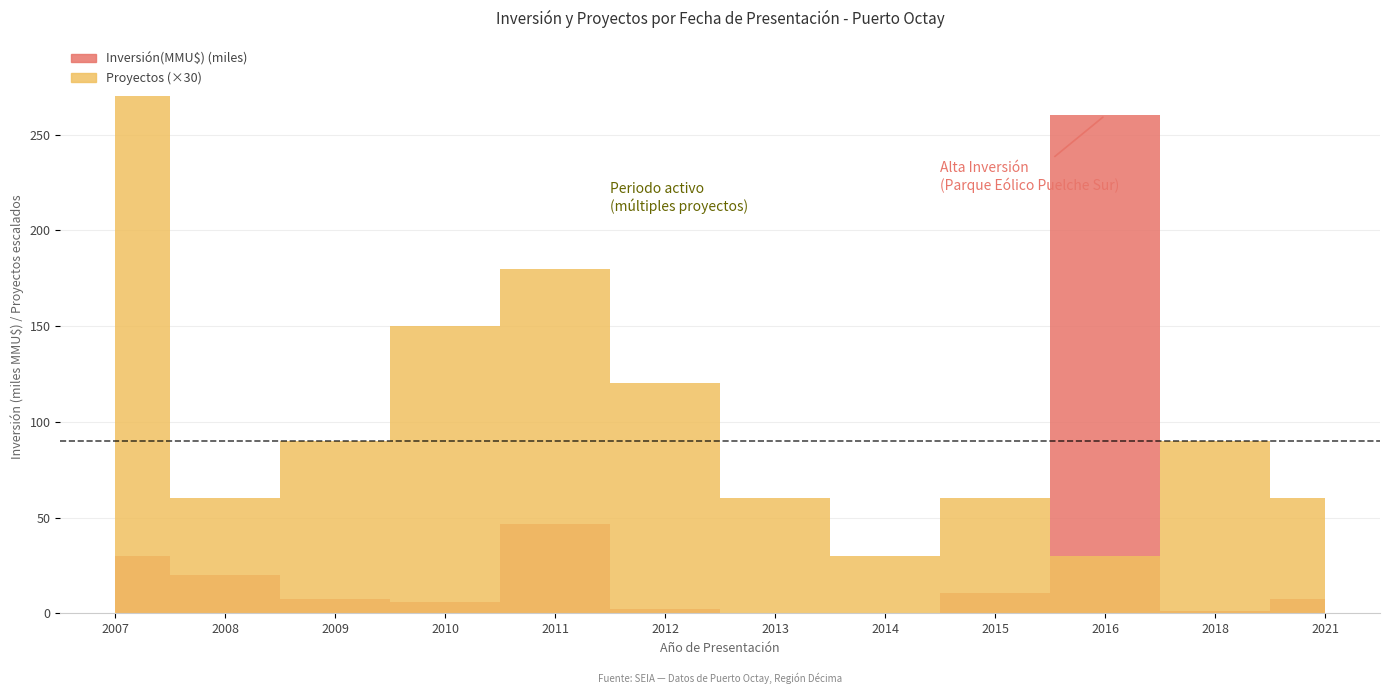

Does the chart have visible grid lines?

Yes